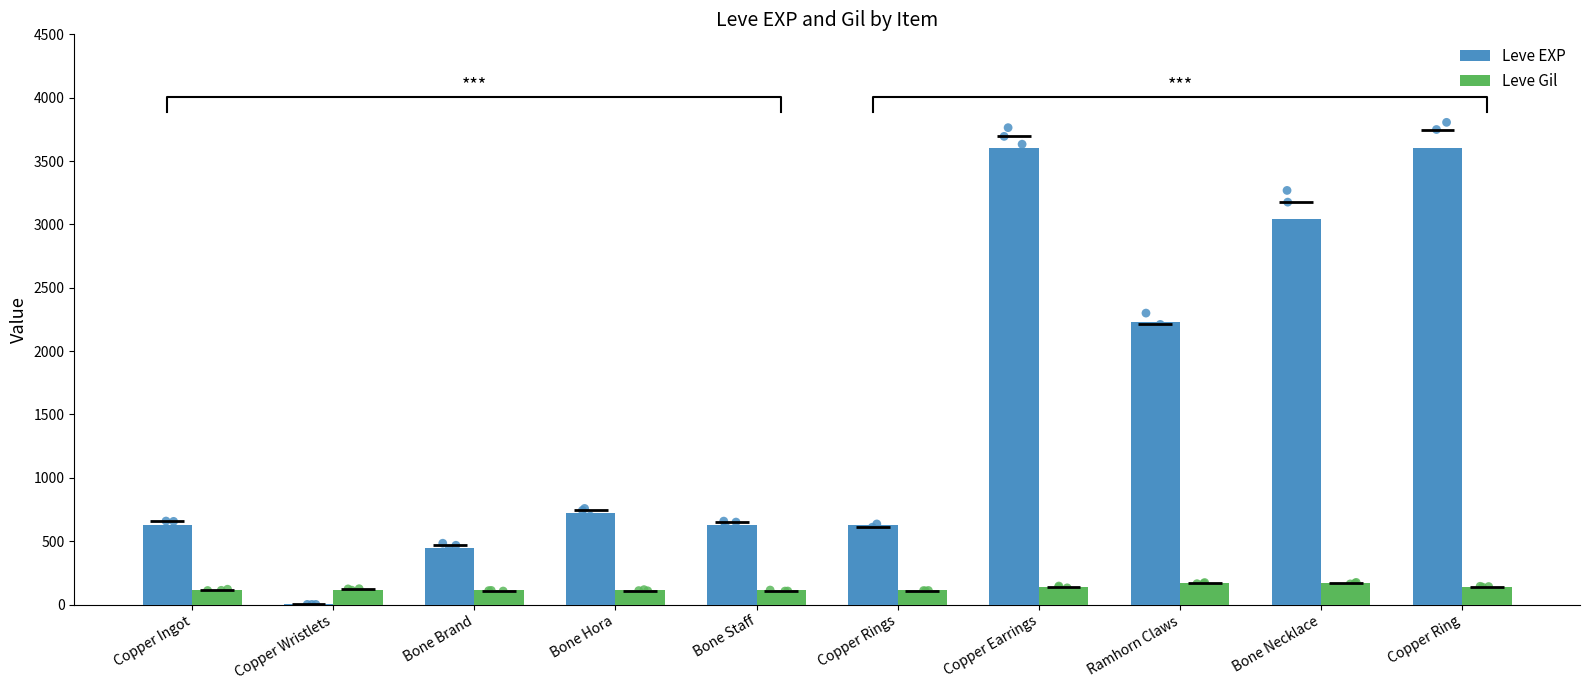

What are all the series names shown in the legend?

Leve EXP, Leve Gil